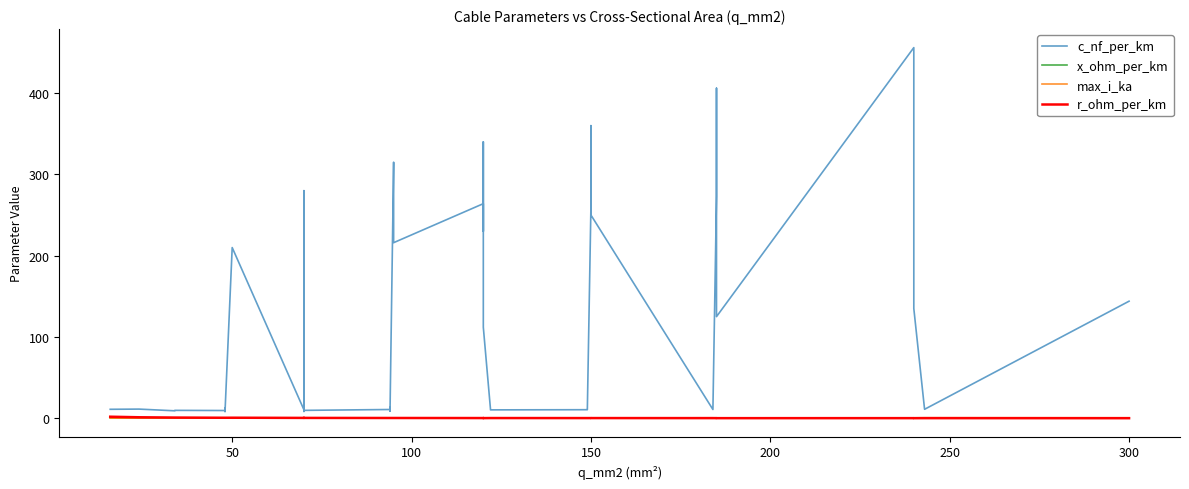

The value of x_ohm_per_km at 22 is 0.2. True or false?

False